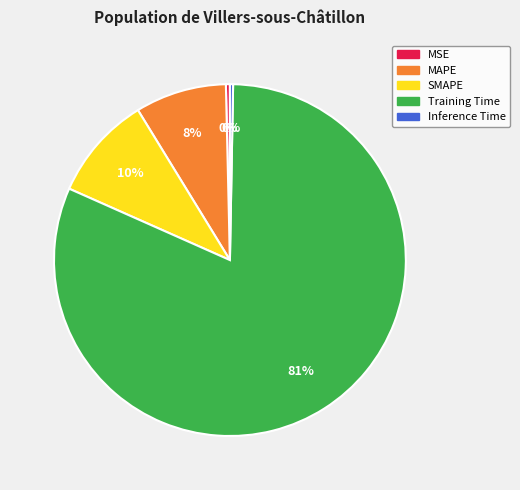

Is it true that Inference Time is 0% of the pie?

True